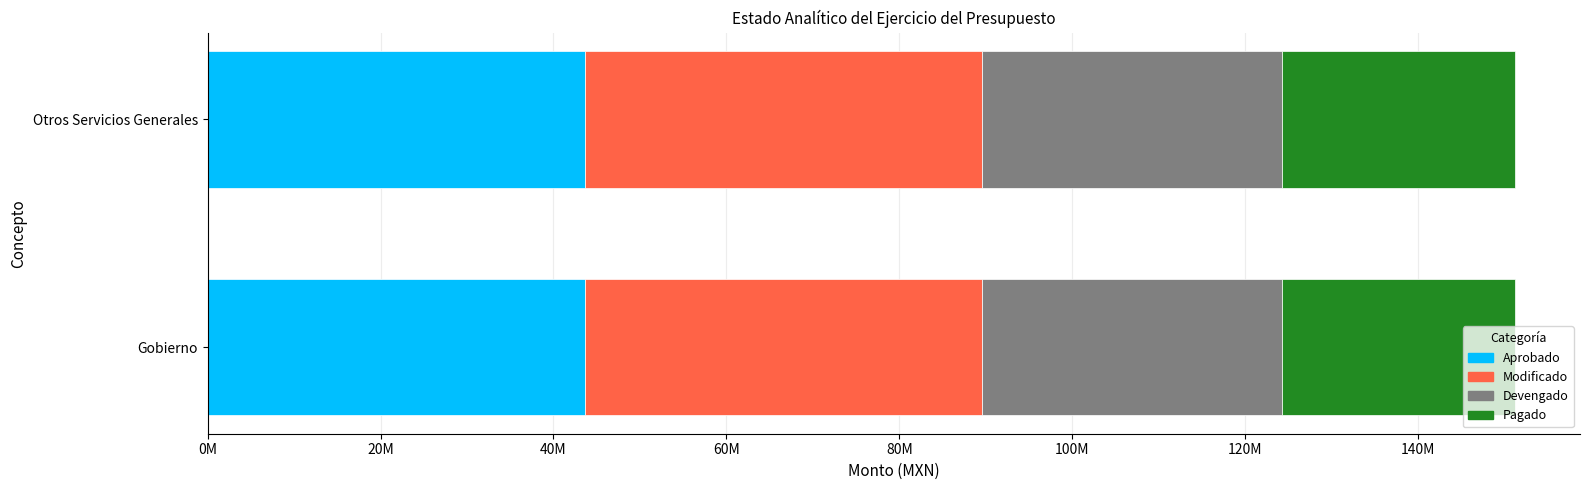

What are all the series names shown in the legend?

Aprobado, Modificado, Devengado, Pagado